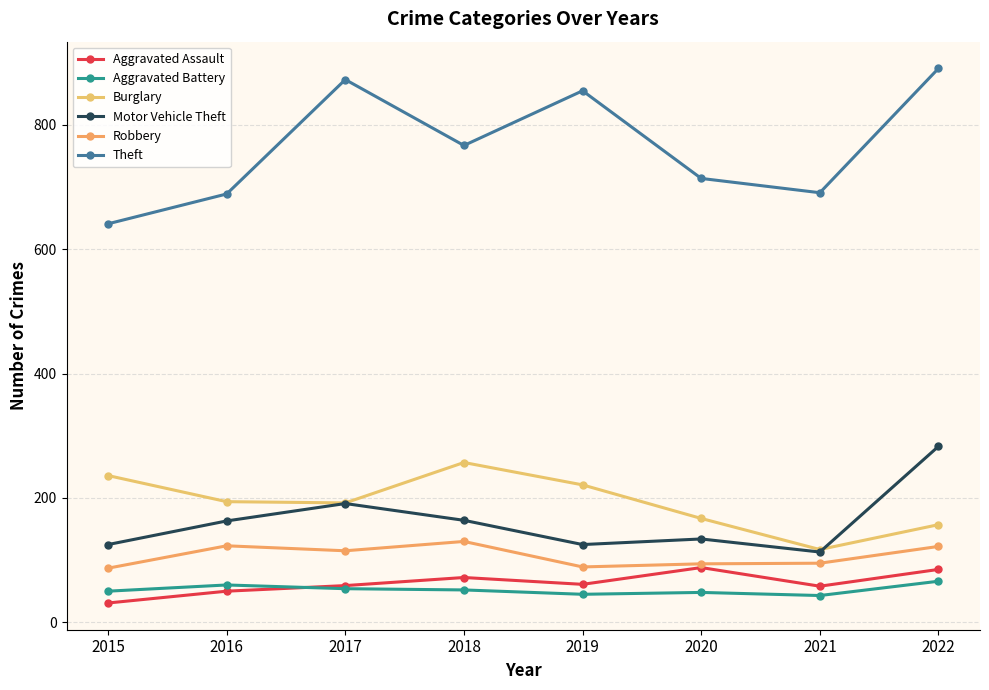

Which category has the highest value in the Theft series?

2022